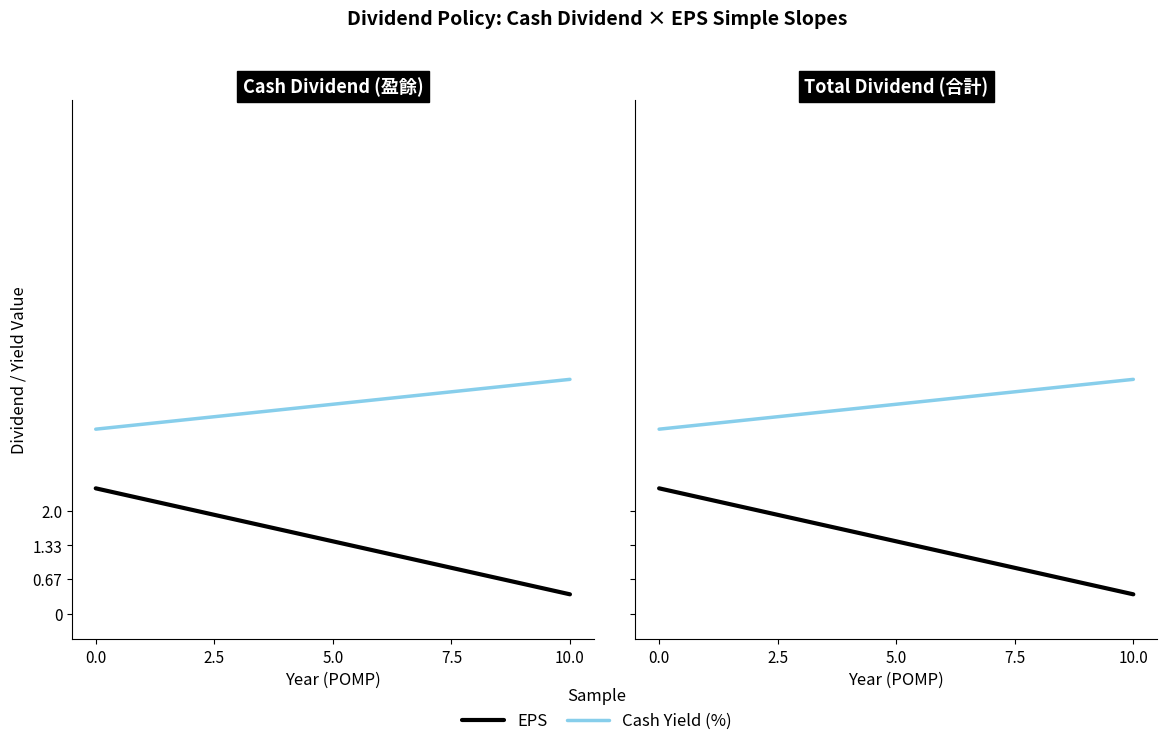

What is the value of the EPS point at the 2nd from the left?

0.4